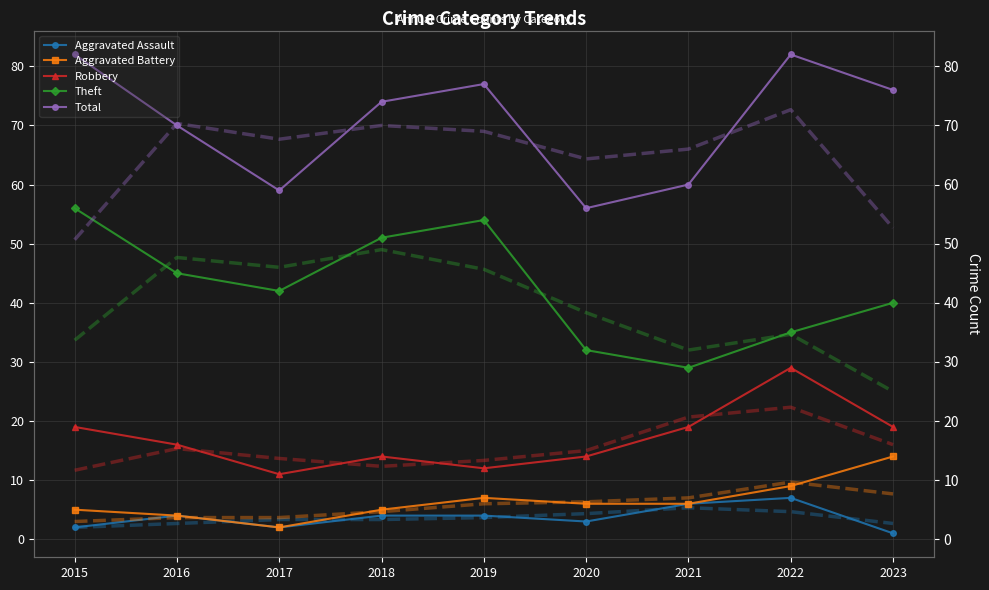

How many interior local peaks does the Theft series have?

1